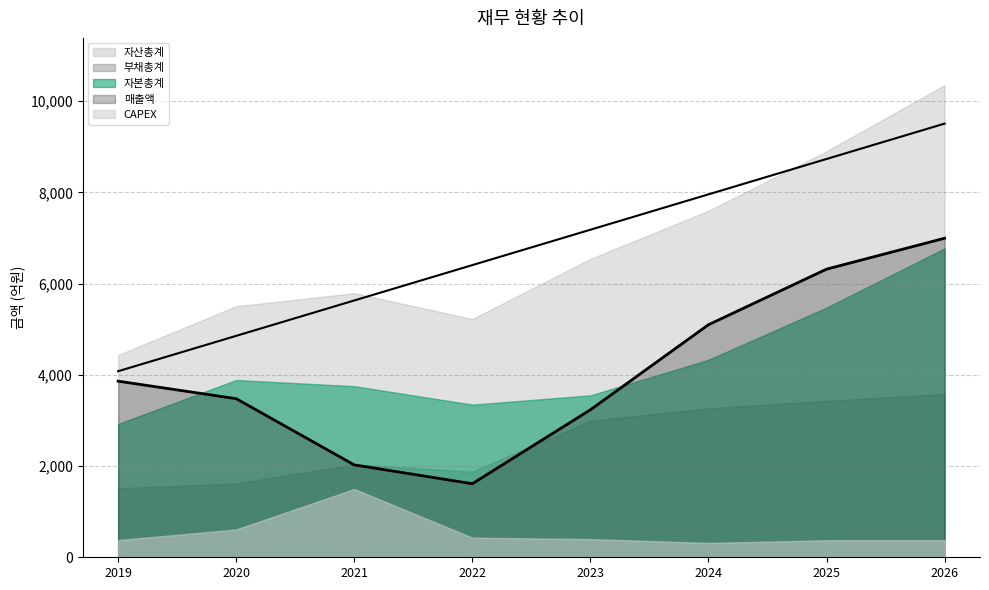

Between 2019 and 2026, which series saw the biggest shift?

자산총계